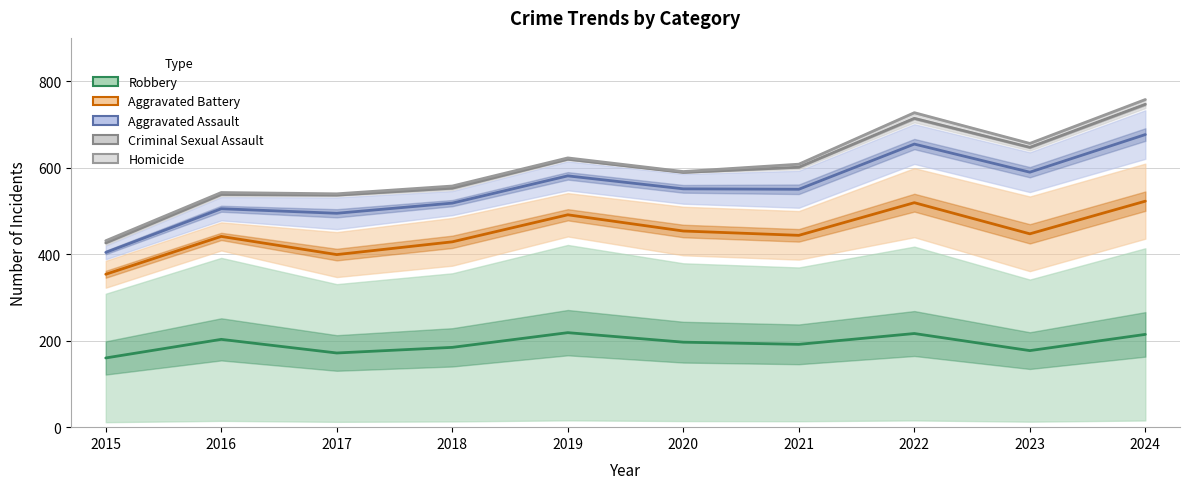

True or false: Criminal Sexual Assault has a value of 10 at 2015.

True